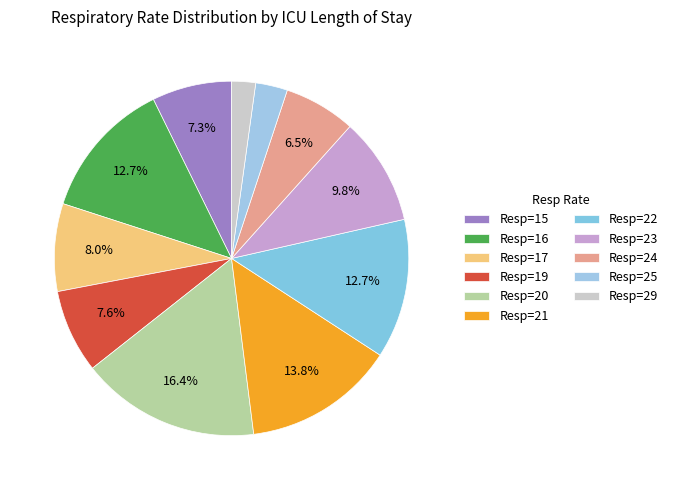

What is the smallest slice in the pie chart?

Resp=29